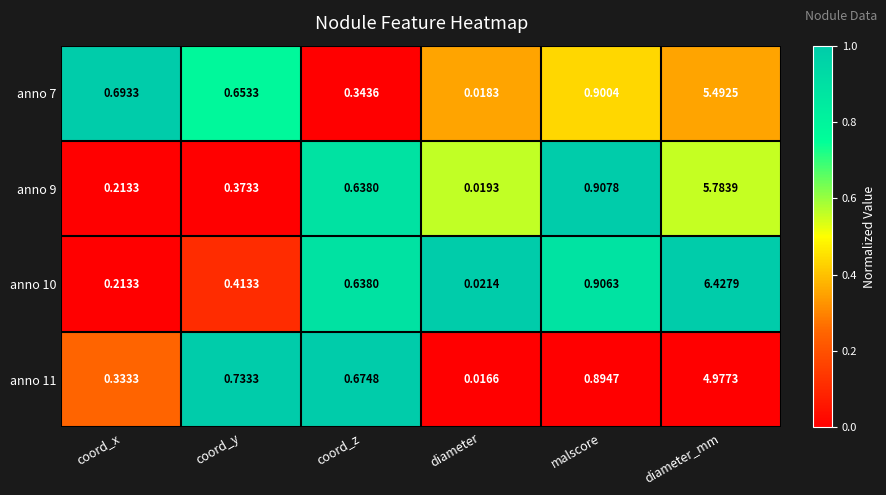

At which category is the sum across all series the highest?

diameter_mm